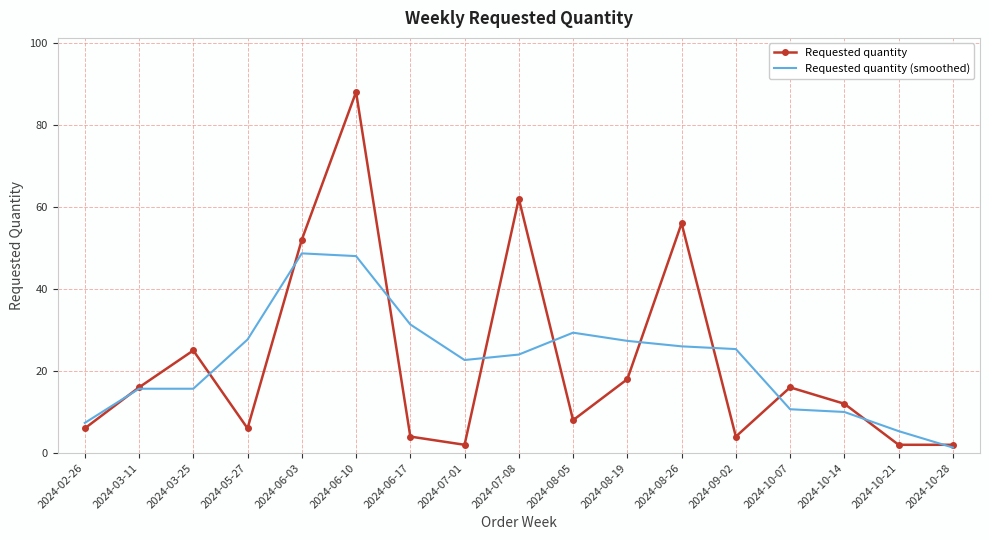

Is it true that Requested quantity (smoothed) equals 27.7 at 2024-05-27?

True